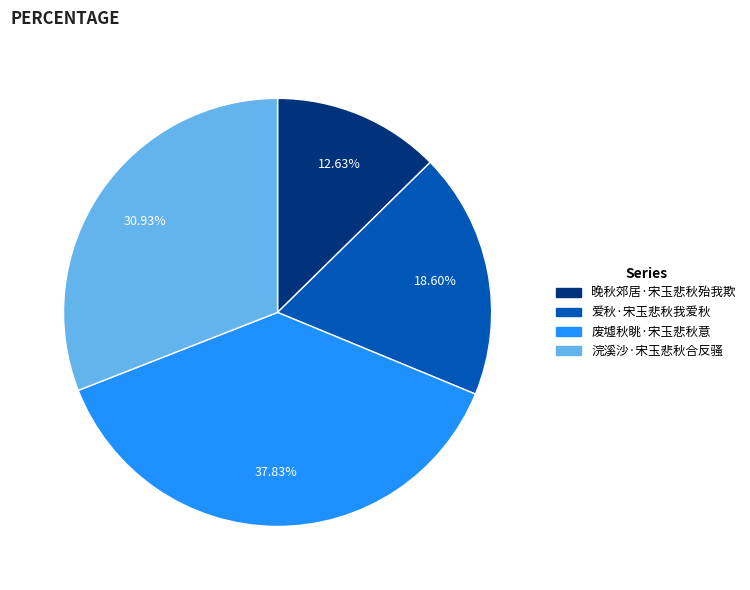

Combined, do 晚秋郊居·宋玉悲秋殆我欺 and 浣溪沙·宋玉悲秋合反骚 account for over 50%?

No